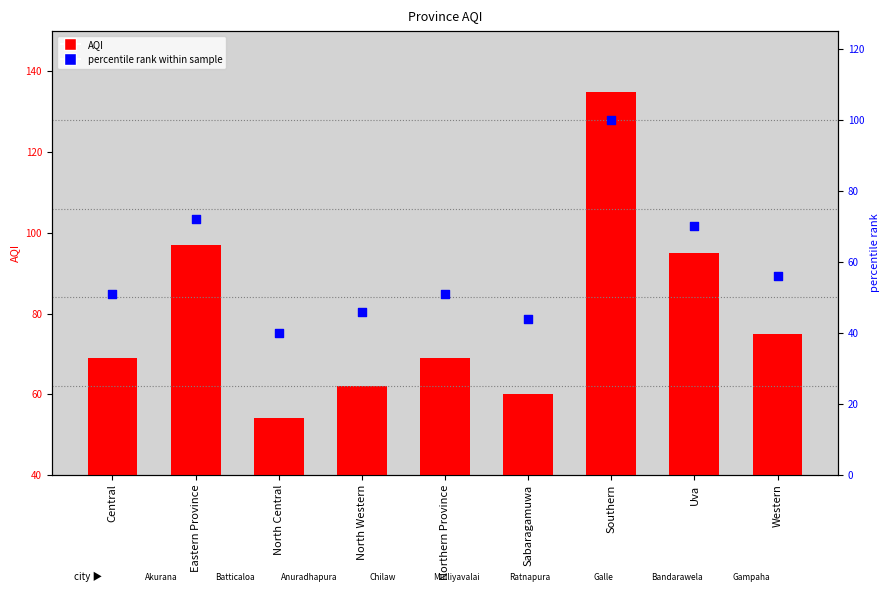

Which series has the largest Y range (max minus min)?

AQI